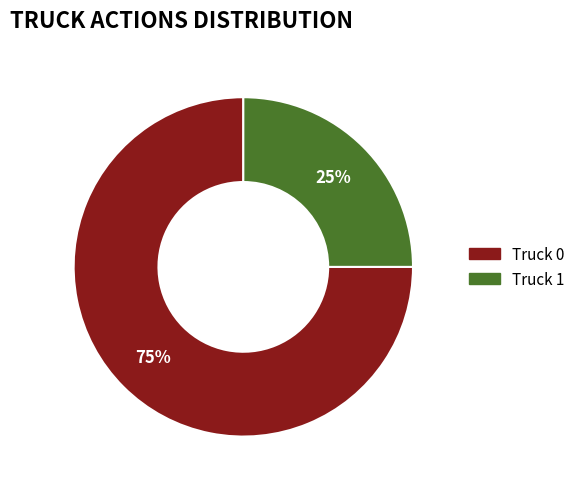

To the nearest percent, what is the difference between the Truck 1 and Truck 0 slice percentages?

50%